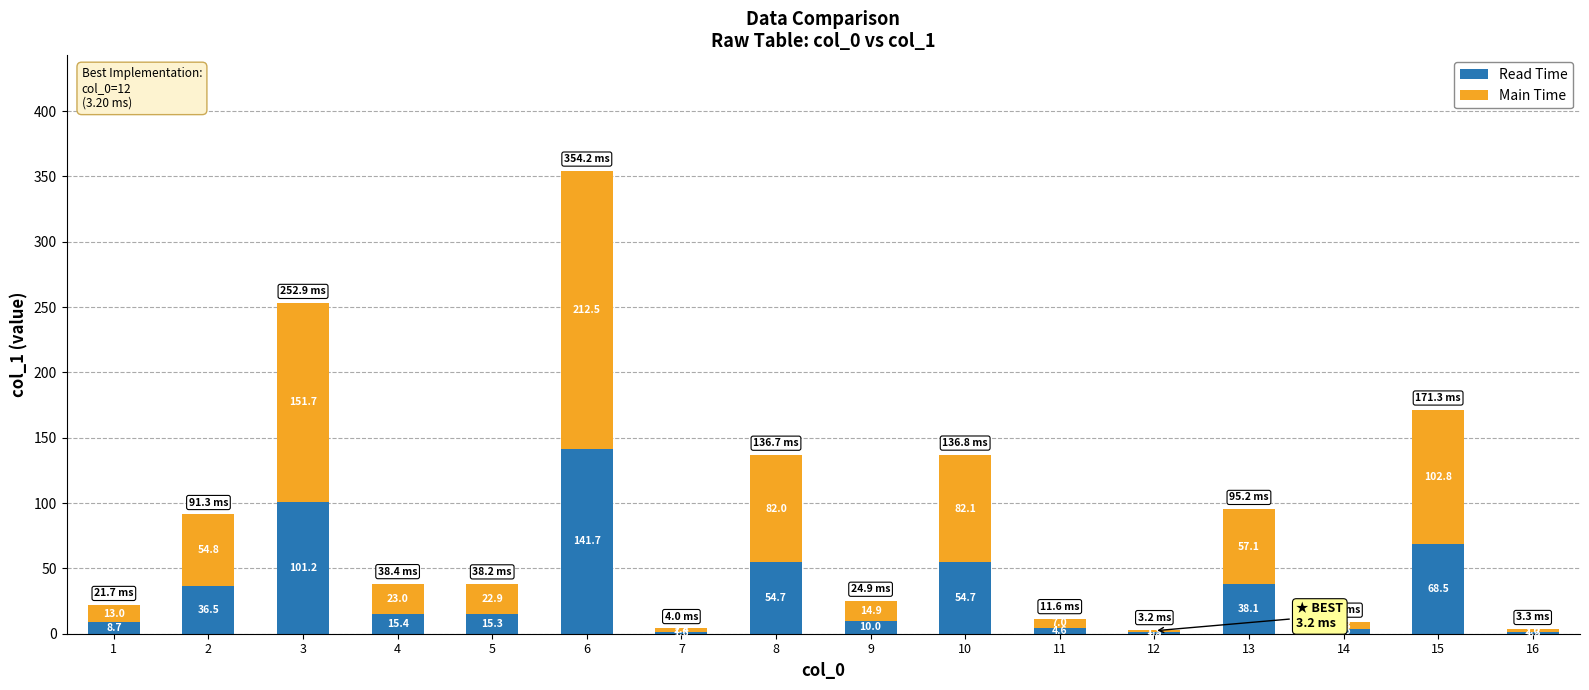

At which category is the sum across all series the highest?

6